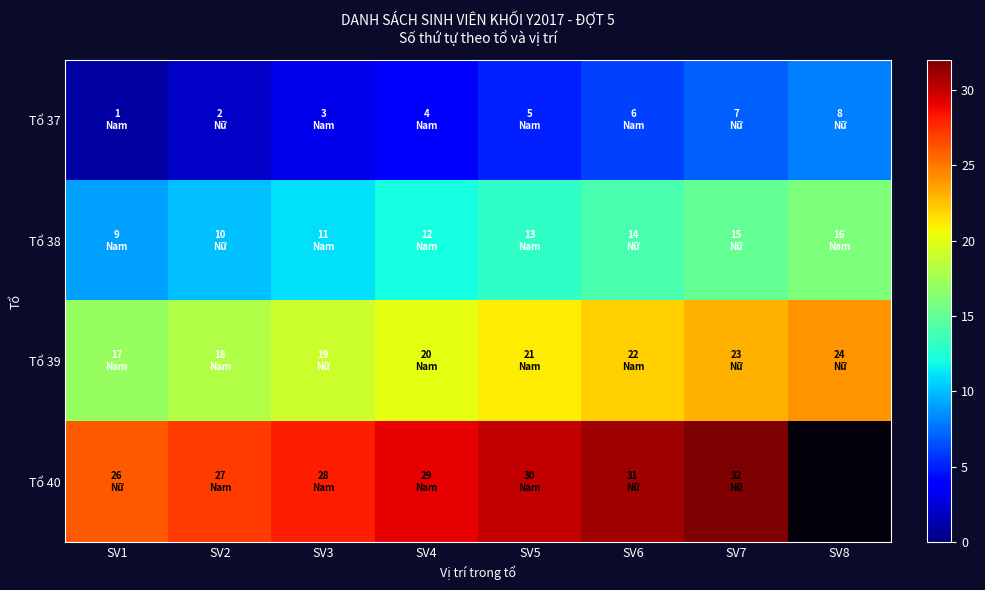

What is the spread (max minus min) of values at SV1?

25.0